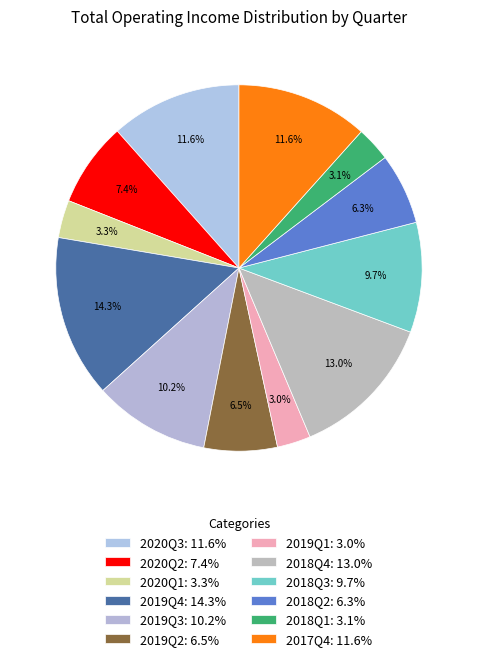

Is there a majority slice in this chart?

No